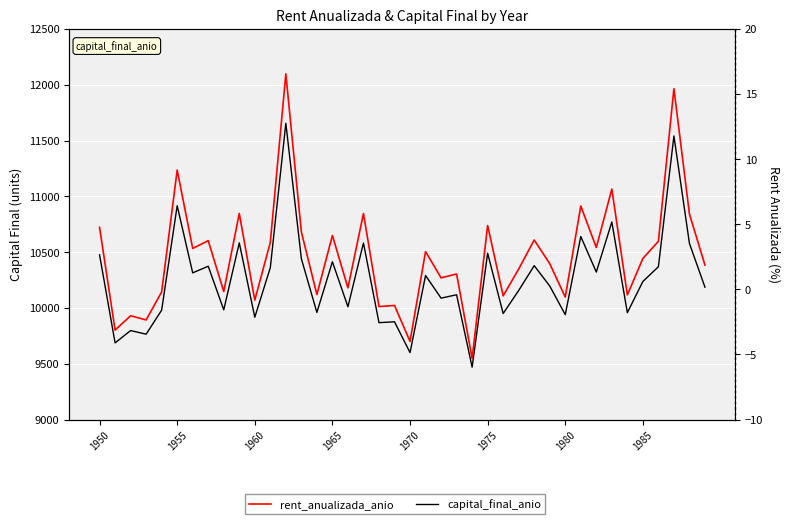

How many lines are shown in the chart?

2